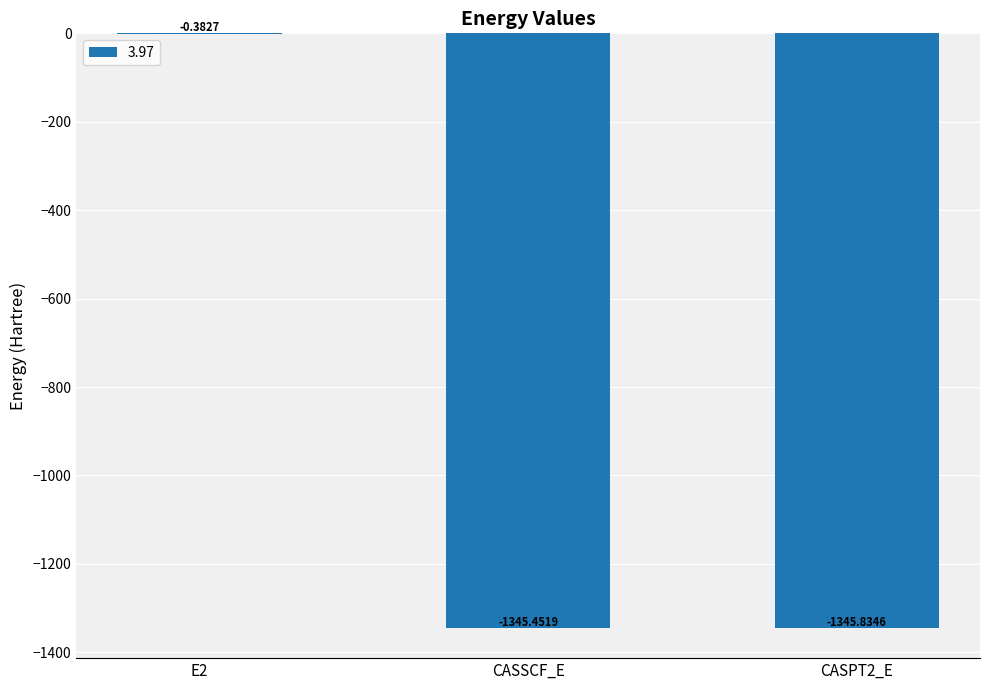

What is the average value?

-897.2